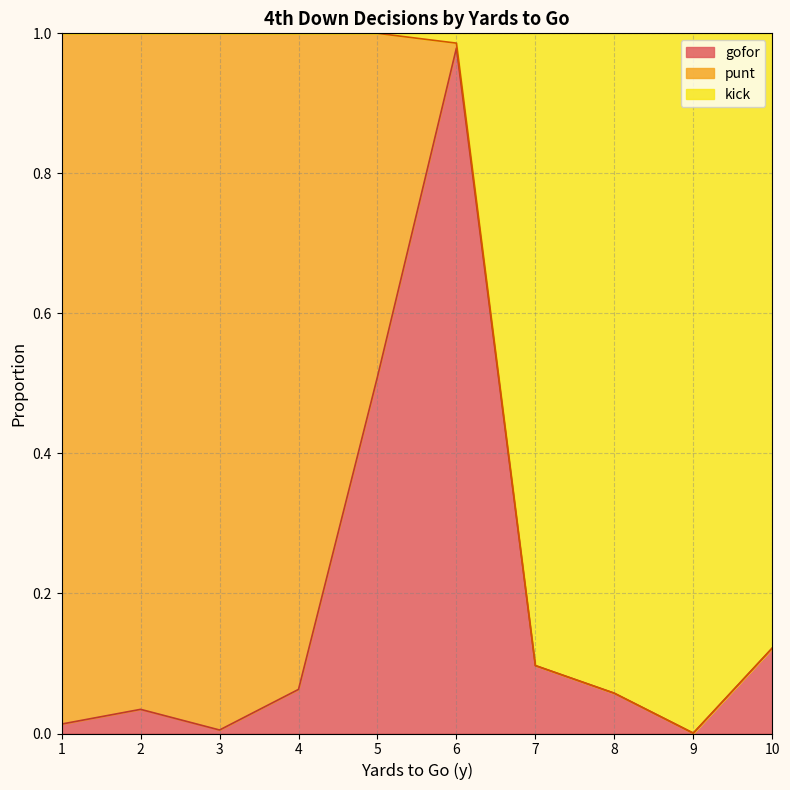

Count the number of categories in the chart.

10